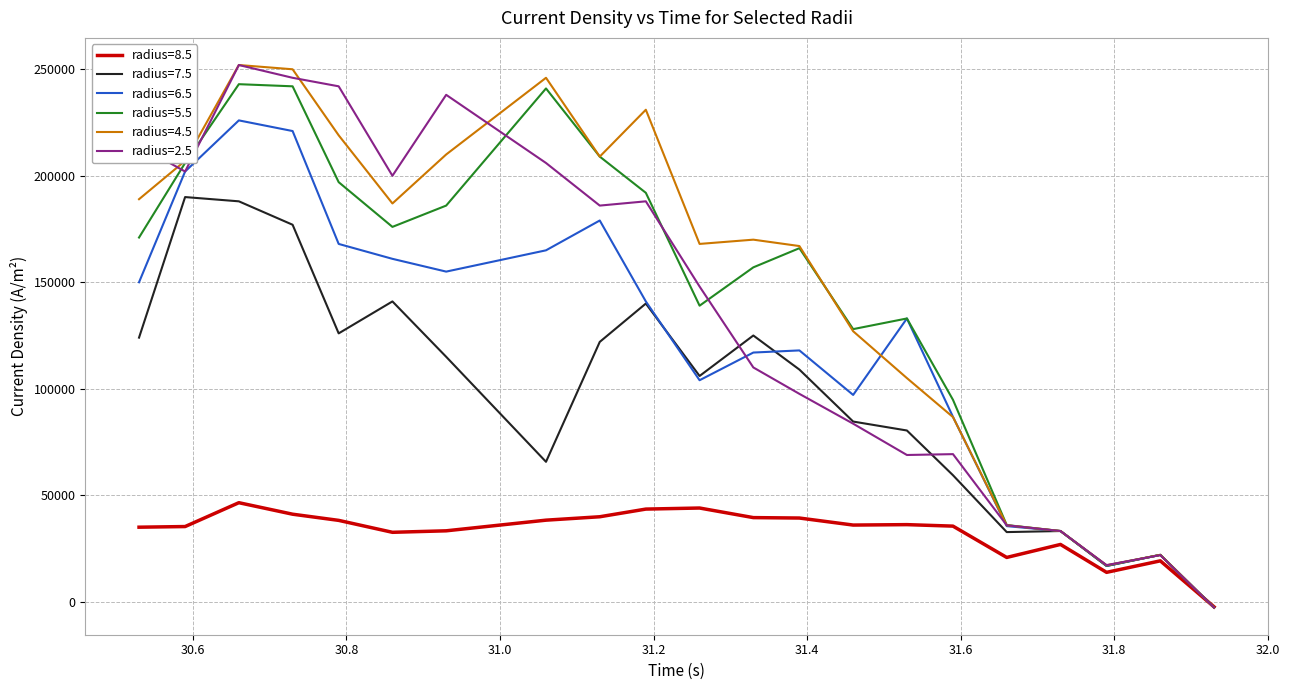

How many lines are shown in the chart?

6